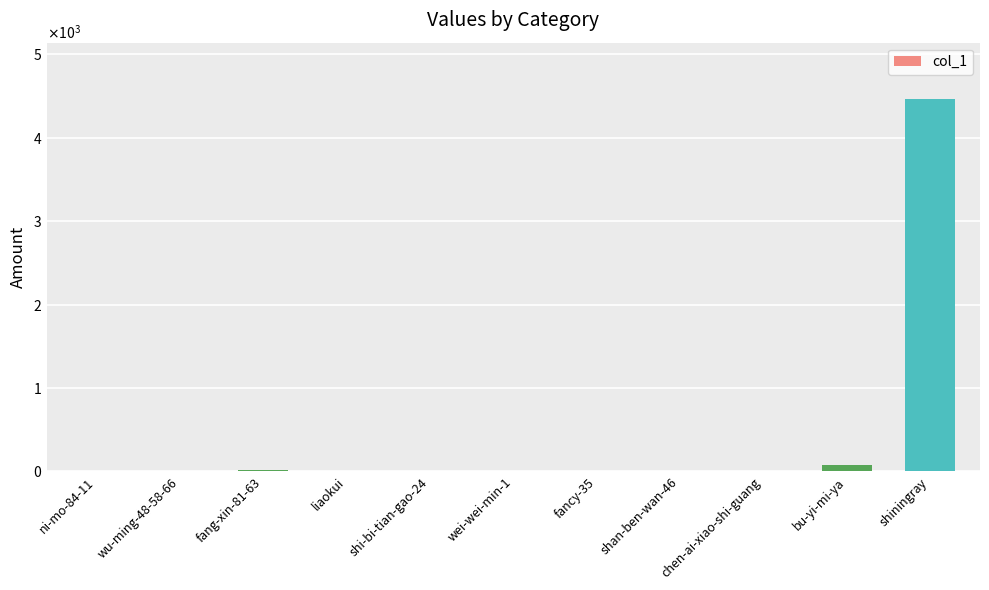

Reading right to left, what are all the values shown in this chart?

shiningray=4470	bu-yi-mi-ya=74	chen-ai-xiao-shi-guang=7	shan-ben-wan-46=2	fancy-35=1	wei-wei-min-1=3	shi-bi-tian-gao-24=7	liaokui=2	fang-xin-81-63=18	wu-ming-48-58-66=3	ni-mo-84-11=0